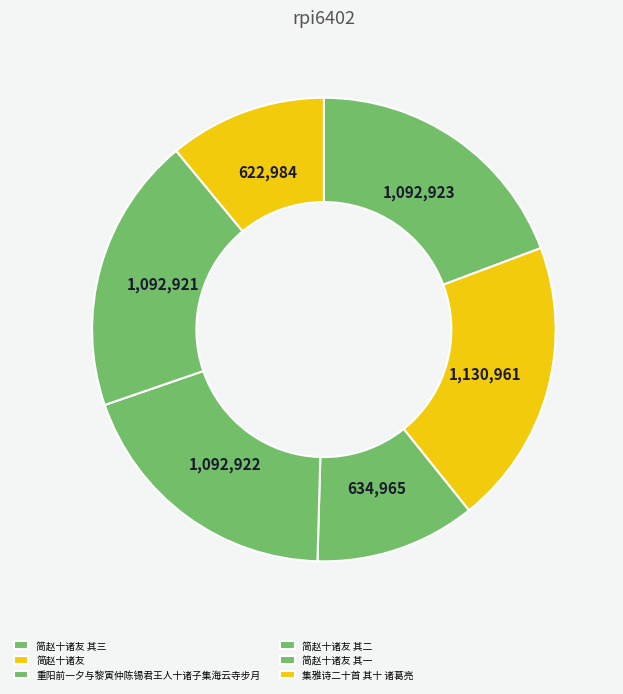

The 集雅诗二十首 其十 诸葛亮 slice represents 11% of the pie. True or false?

True